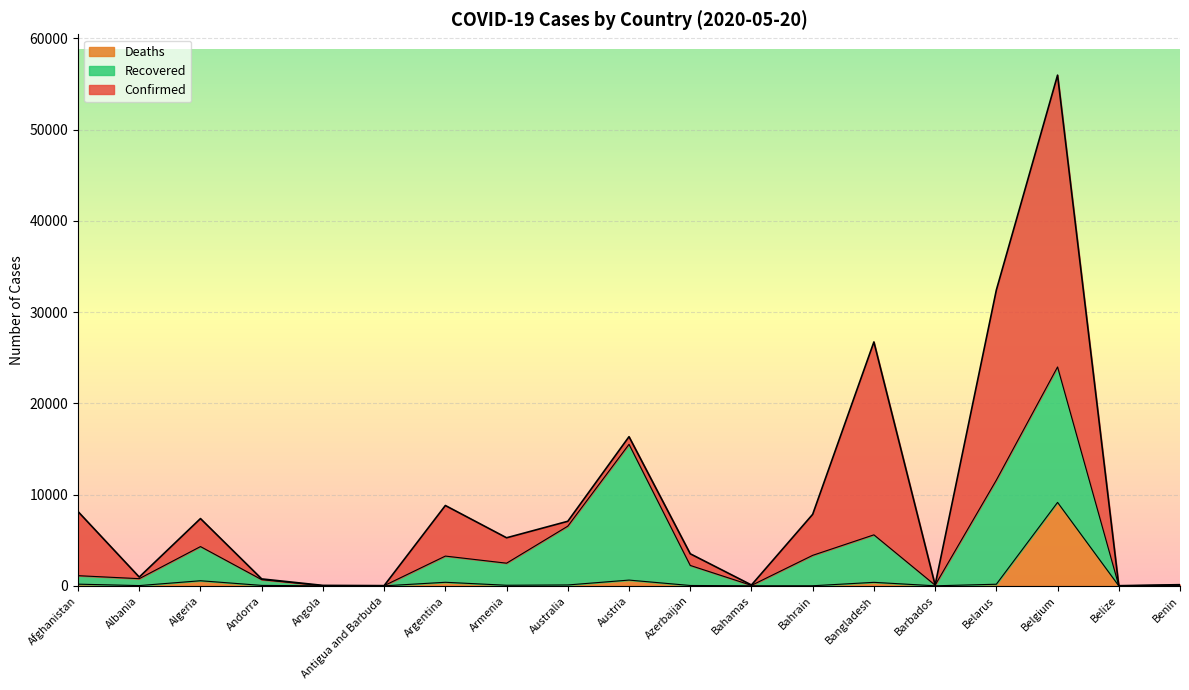

What is the difference between the maximum and minimum values in the Confirmed series?

55965